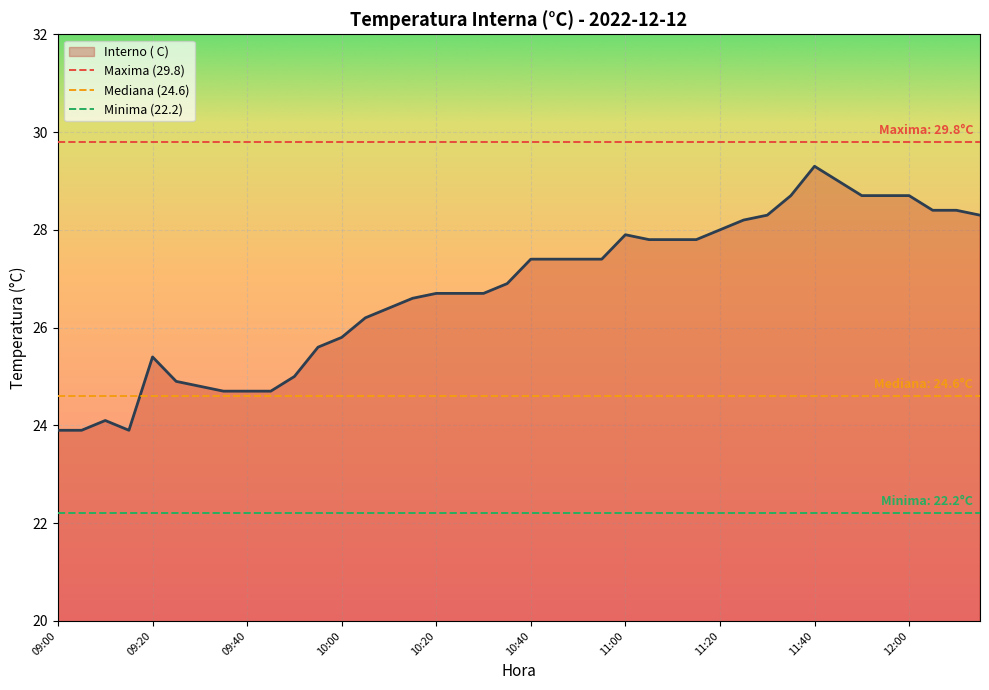

The value at 11:35 is 14.3. True or false?

False